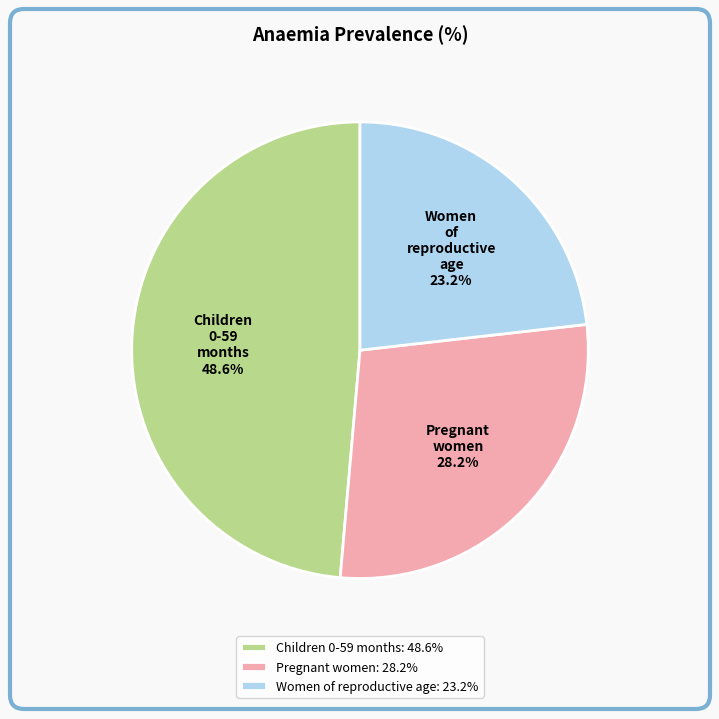

True or false: Children 0-59 months accounts for 49% of the total.

True